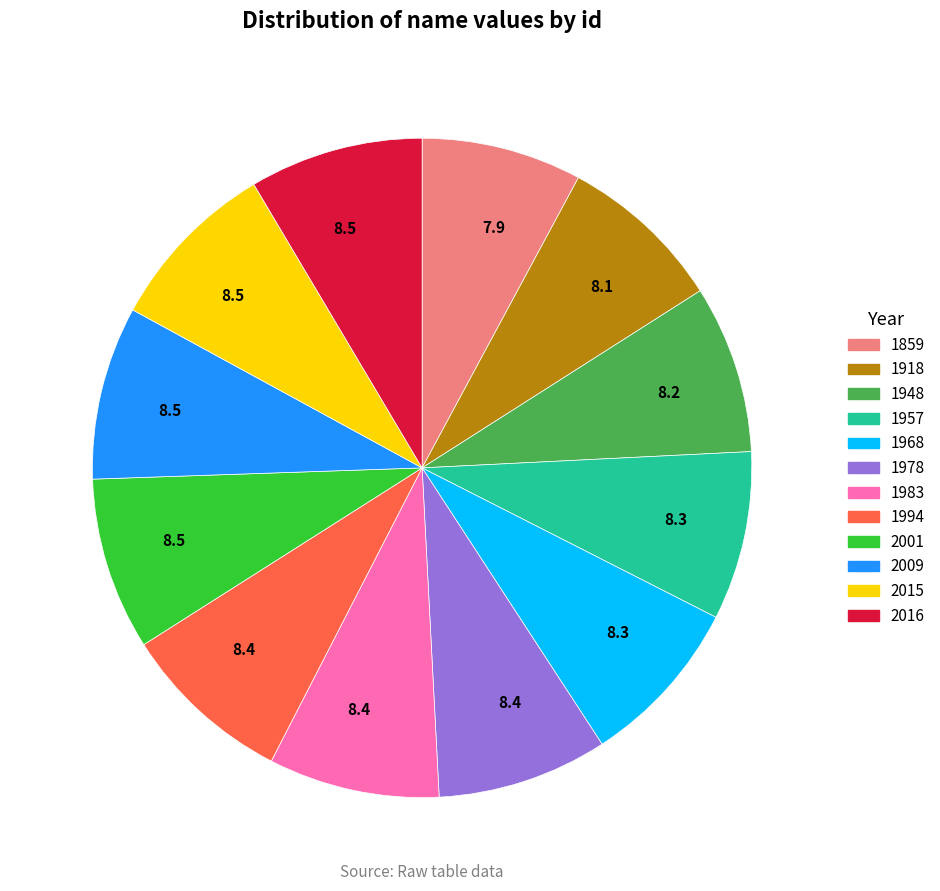

Does any single category account for the majority?

No